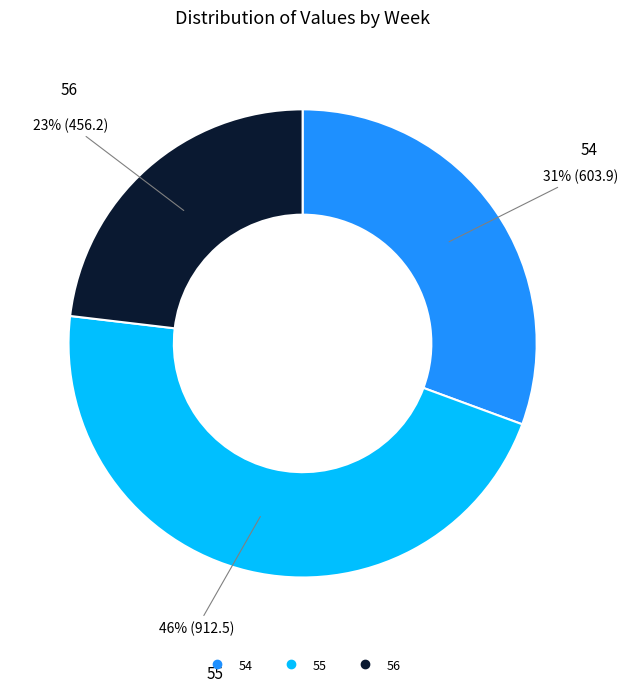

Does 55 account for over 50% of the chart?

No